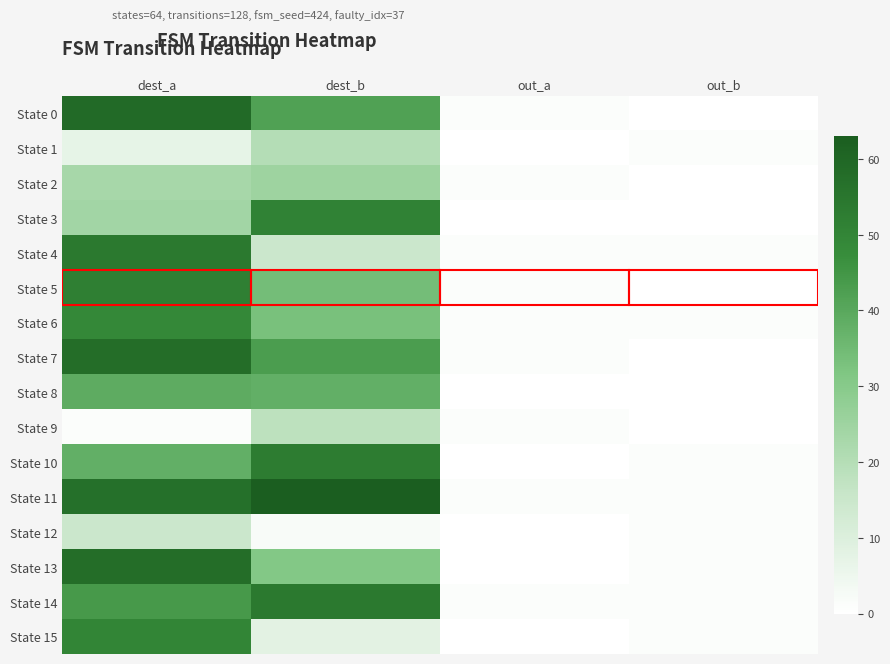

How many categories are shown in the chart?

4